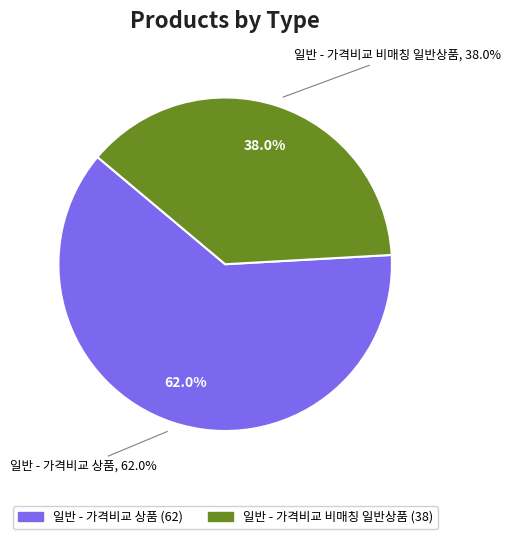

Does any single category account for the majority?

Yes